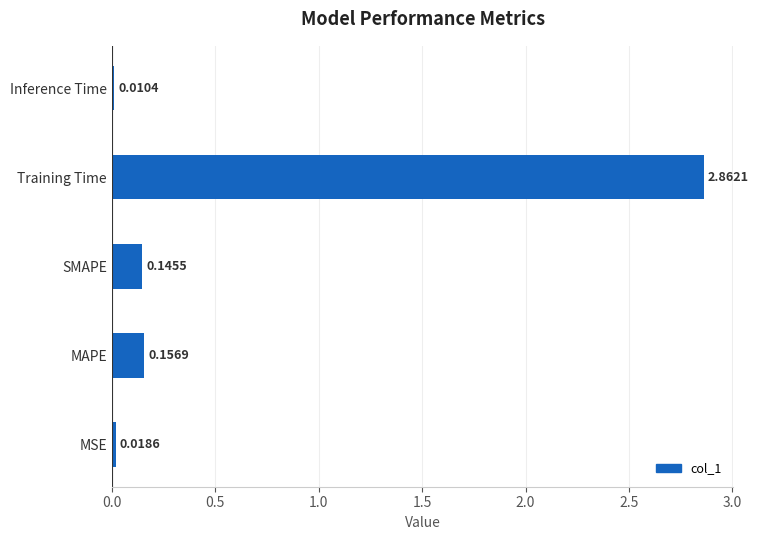

Where is the data nearest to the value 1?

MAPE